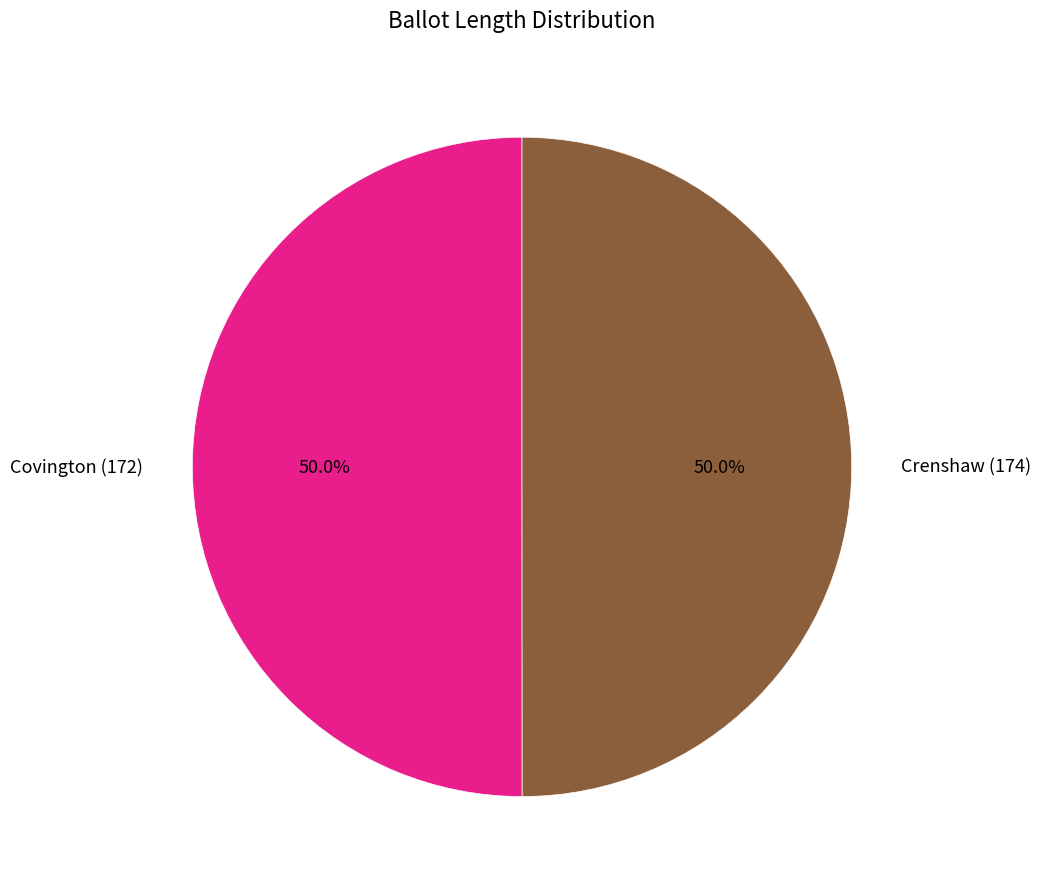

How many segments does this pie chart have?

2